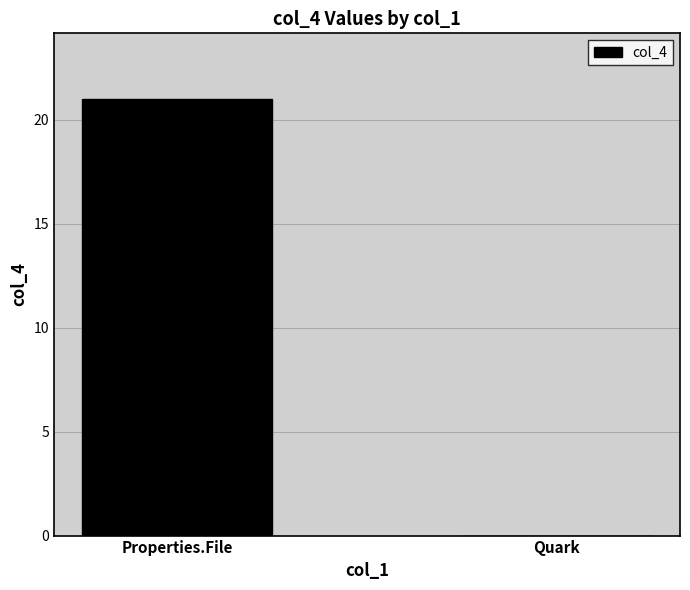

What is the maximum value shown in the chart?

21